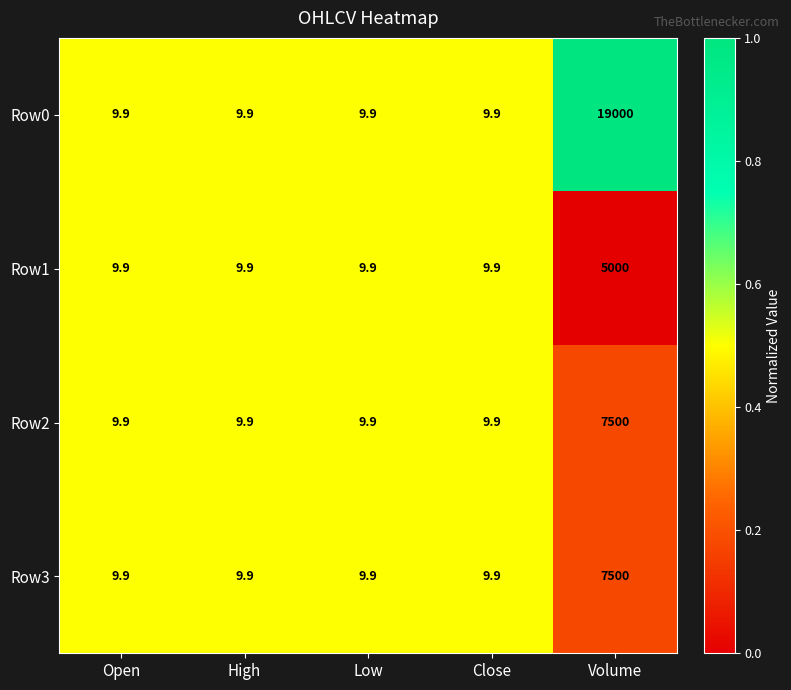

The value of Row2 at Open is 2.2. True or false?

False